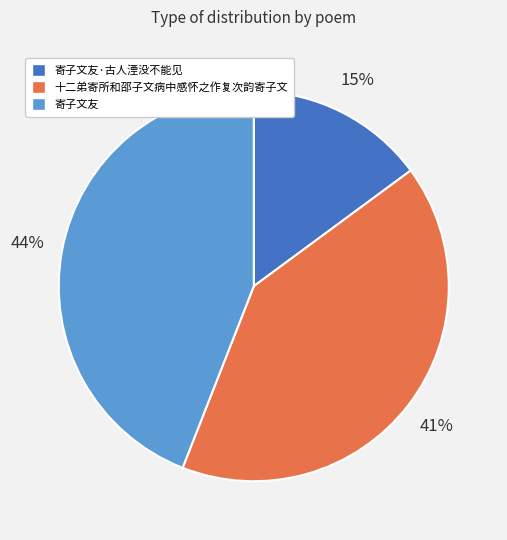

Is the sum of 寄子文友 and 寄子文友·古人湮没不能见 greater than half?

Yes